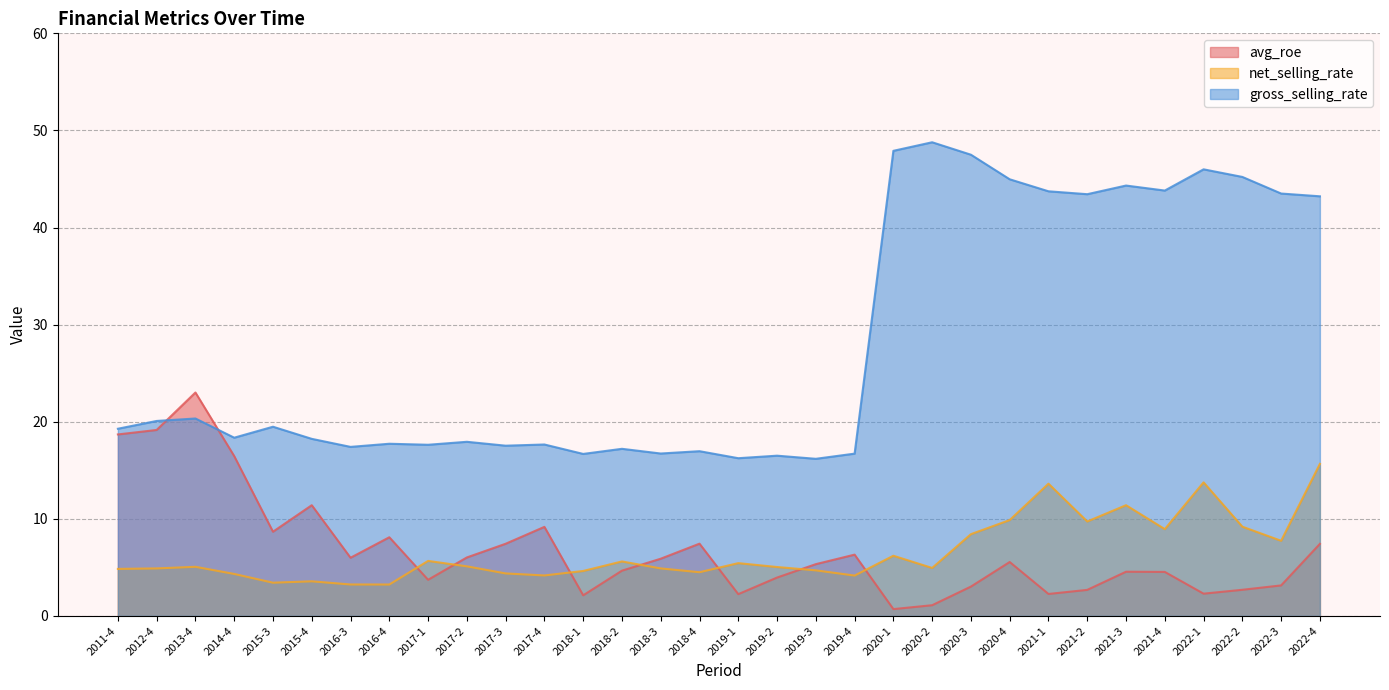

At how many categories does at least one series exceed 40?

12